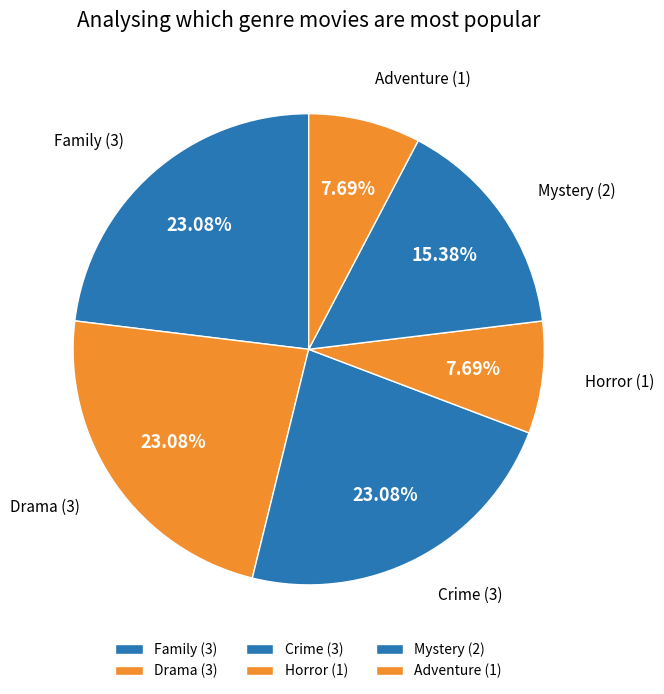

Combined, what portion of the pie is Mystery and Family?

38.5%